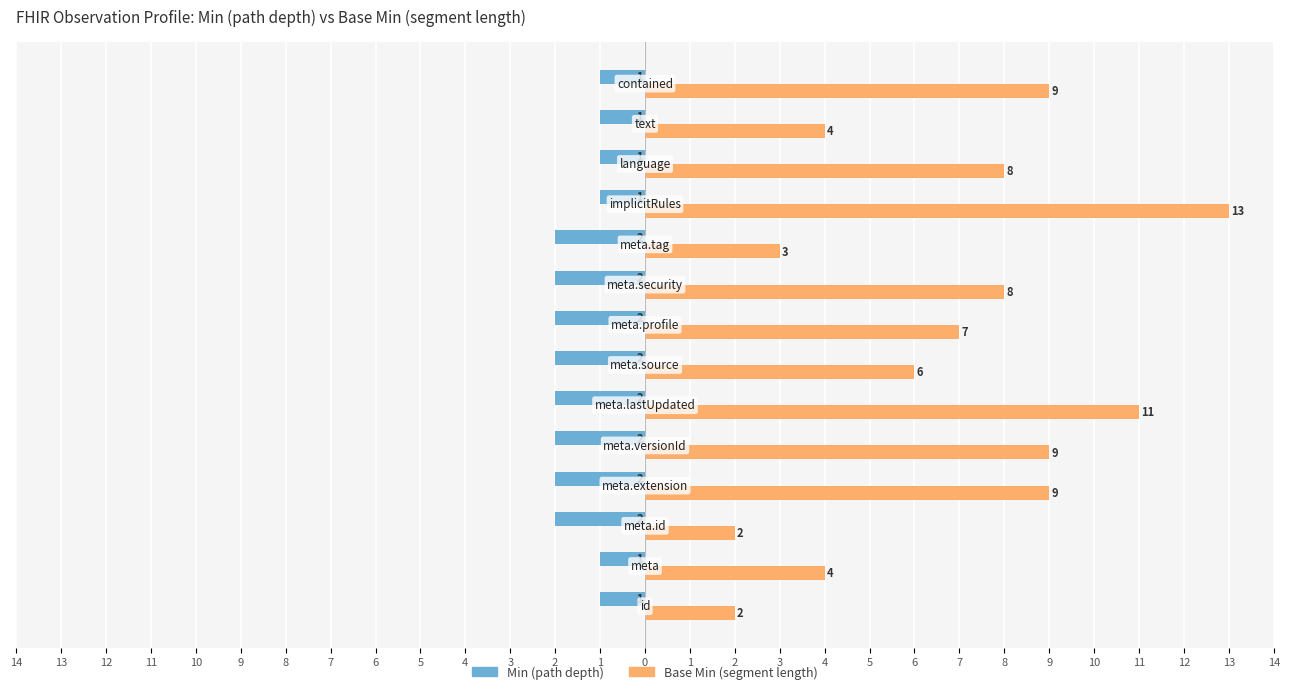

At how many categories does at least one series exceed 12?

1